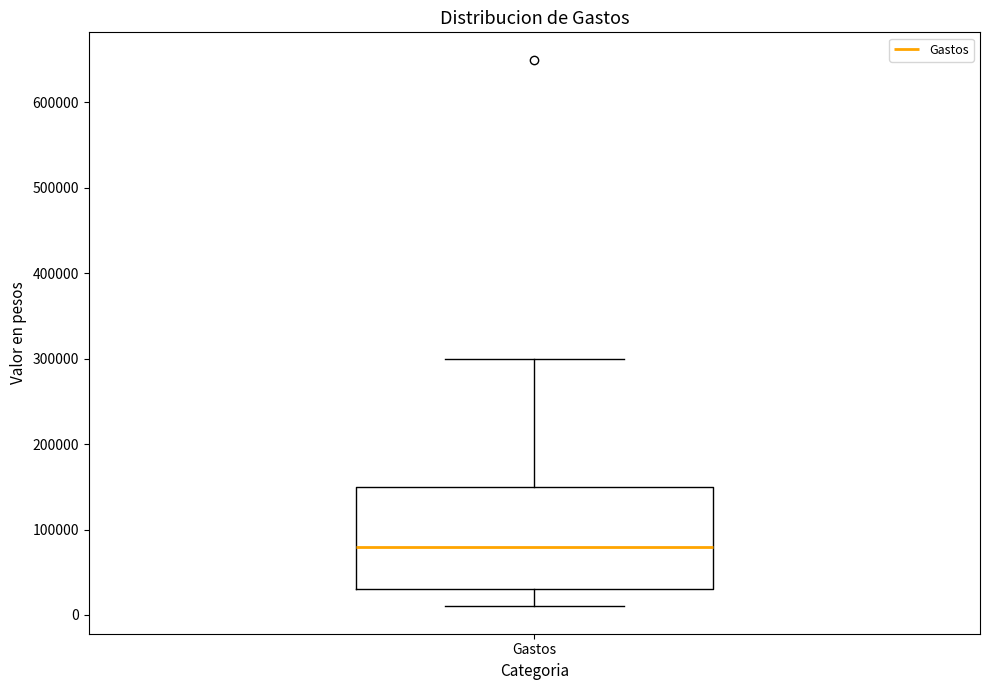

Where does the lower whisker of the box for Gastos end on the y-axis? The values are not printed on the chart, so give them approximately, as read against the axis.

10000